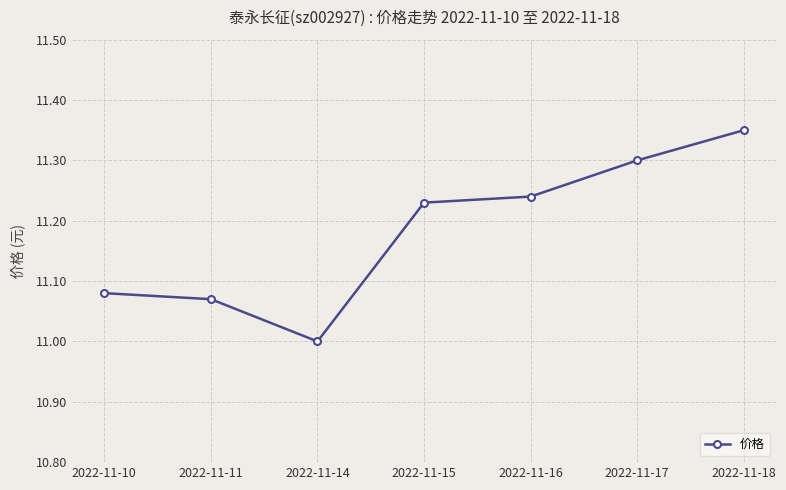

What is the value of the 3rd point from the left?

11.0